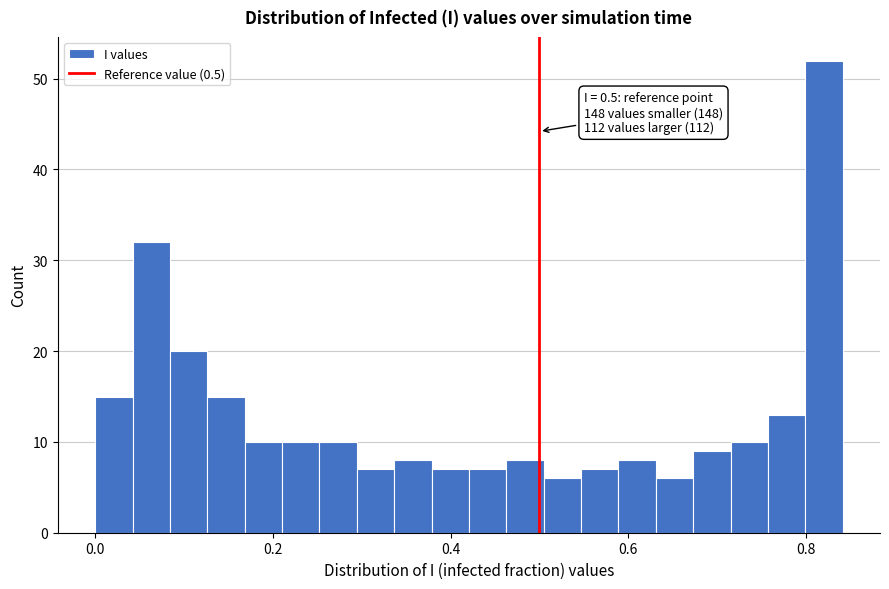

Around what value on the x-axis is the tallest bar? Give the approximate position of its centre, as read against the axis.

0.82